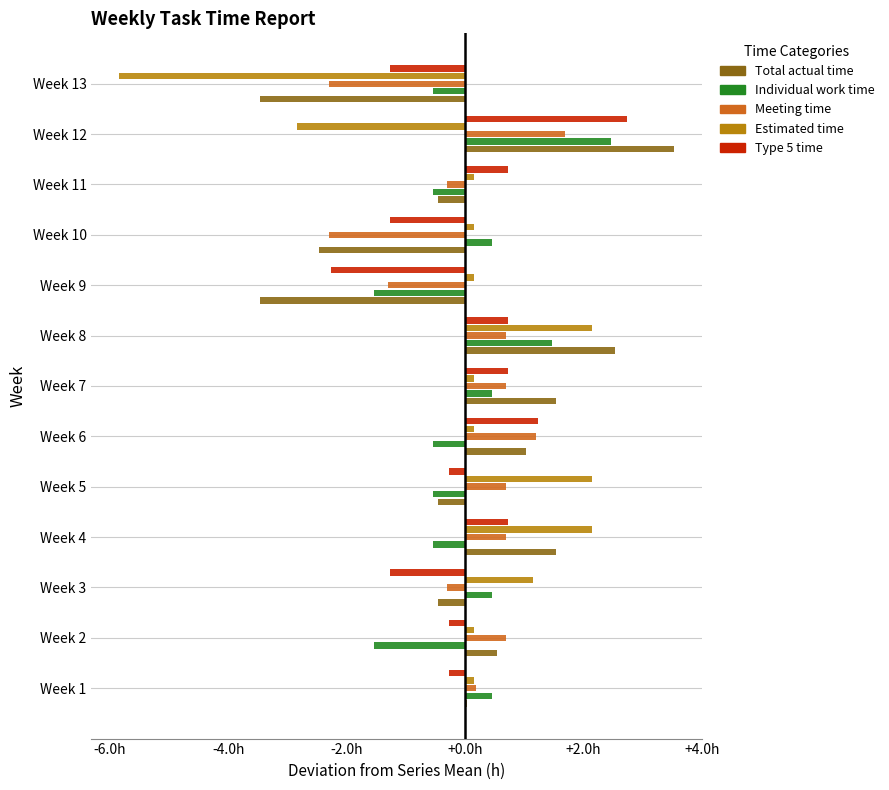

What are all the series names shown in the legend?

Total actual time, Individual work time, Meeting time, Estimated time, Type 5 time